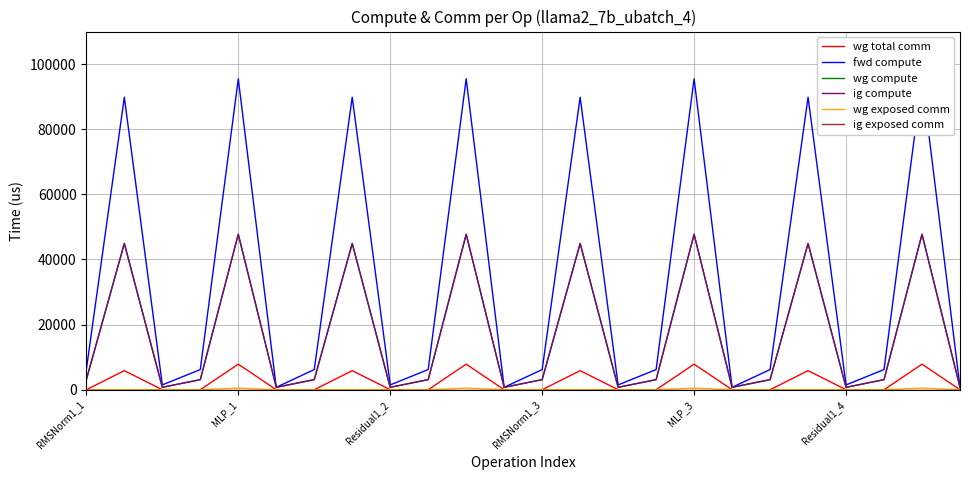

What is the difference between the highest and lowest values at 22?

95479.6